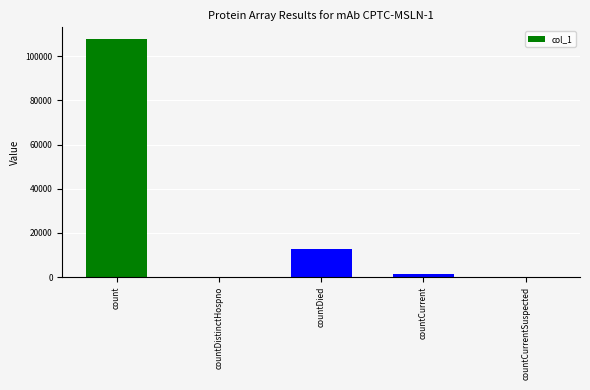

What is the change in value from countCurrent to countCurrentSuspected?

-1314